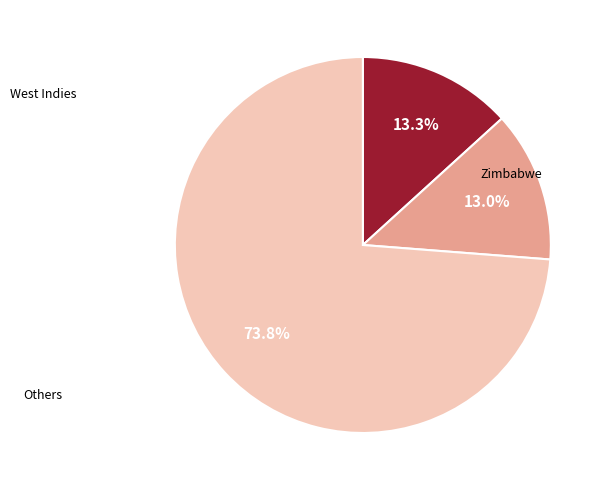

How many segments does this pie chart have?

3